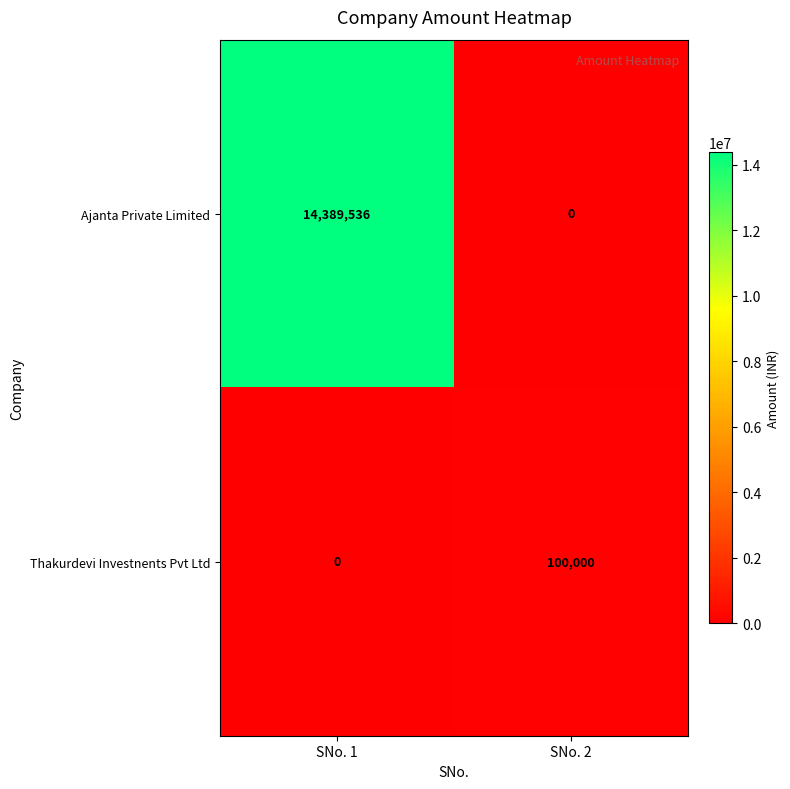

At which category is the sum across all series the highest?

SNo. 1